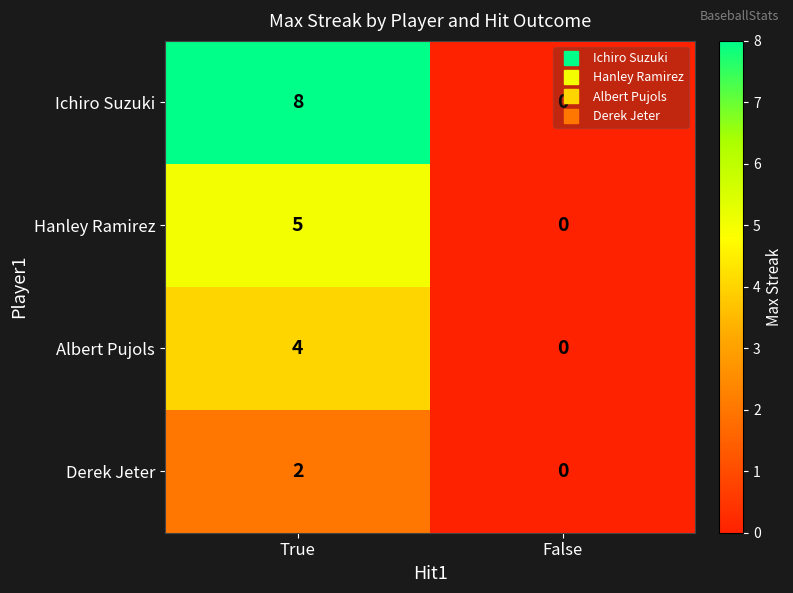

At which category is the sum across all series the highest?

True